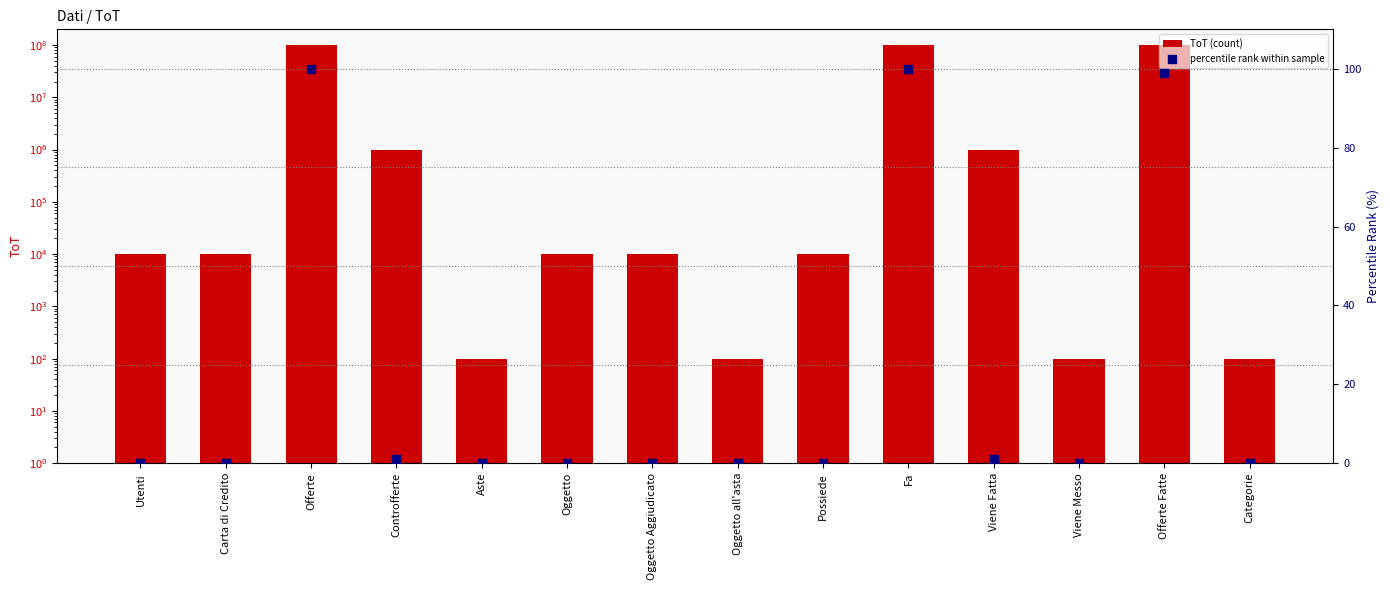

At how many categories does at least one series exceed 16782424?

3